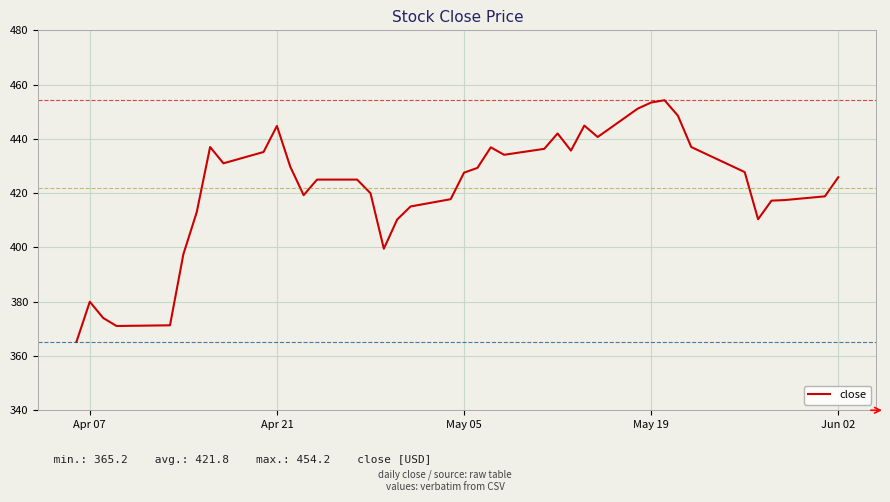

What is the difference between the maximum and minimum values?

89.0